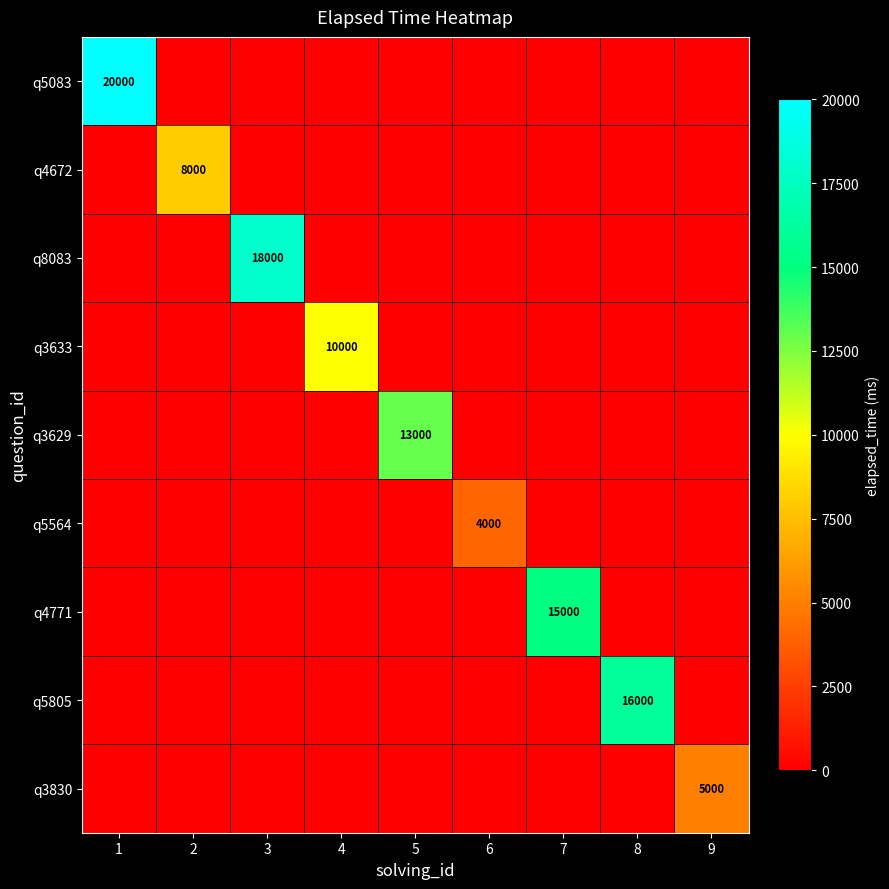

At which category is the sum across all series the highest?

1